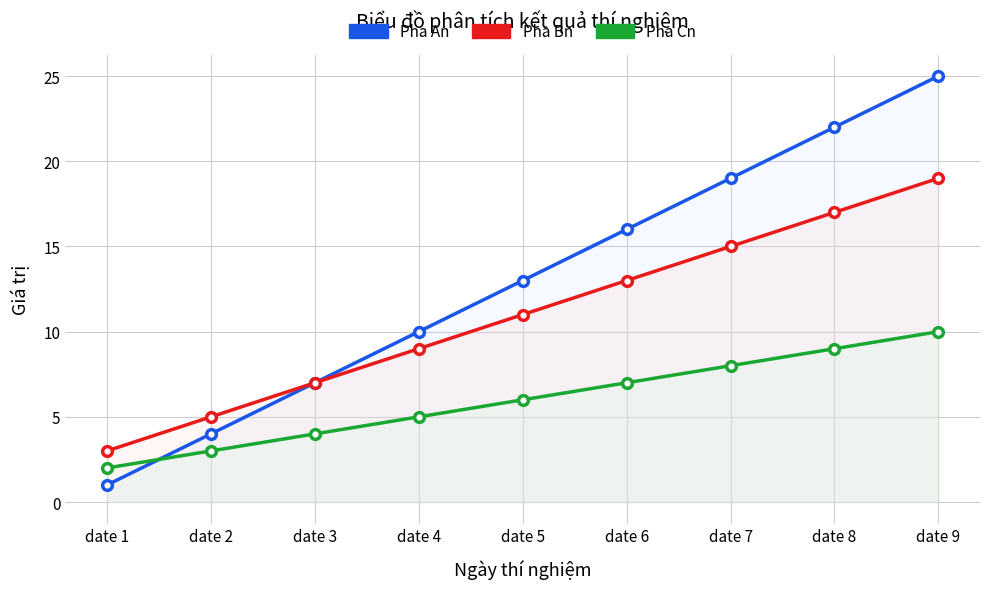

What is the spread (max minus min) of values at date 6?

9